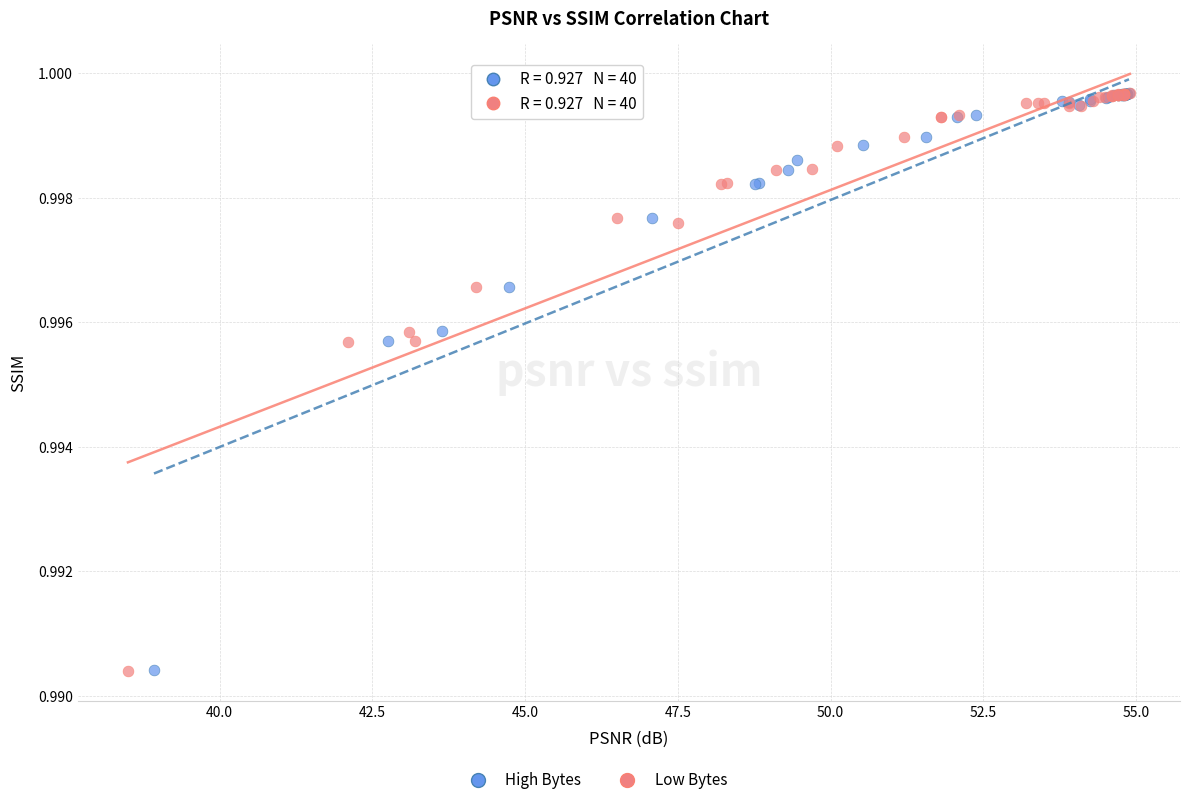

Which series has the widest spread of Y values?

Low Bytes